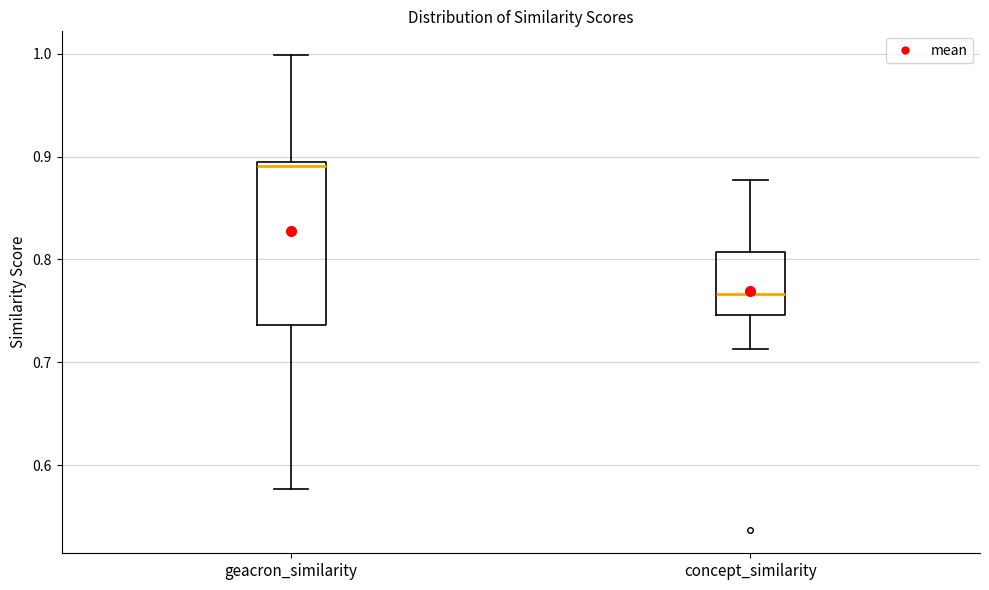

Which box is the tallest, from its lower edge to its upper edge?

geacron_similarity